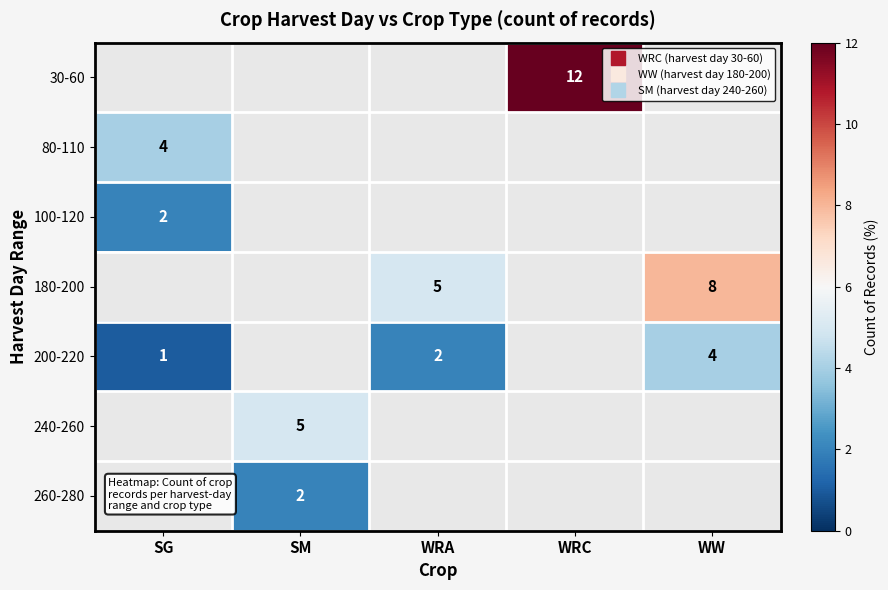

List the labels in order of 180-200 value, largest first.

SG, SM, WRA, WRC, WW